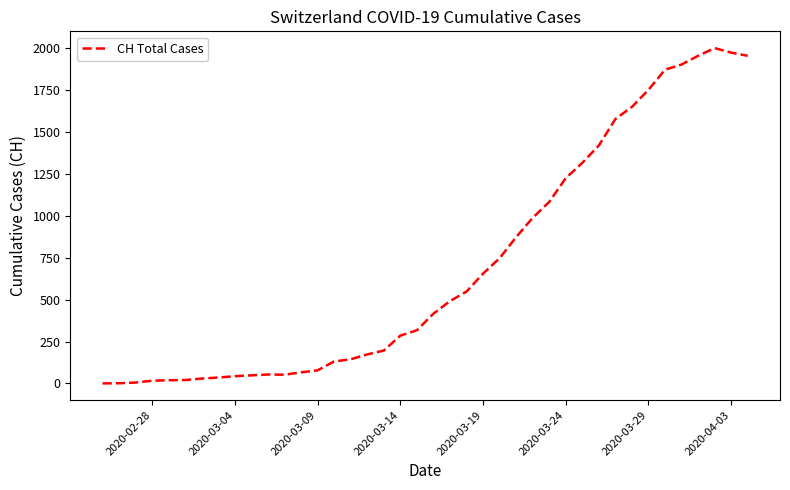

What is the difference between the maximum and minimum values?

2001